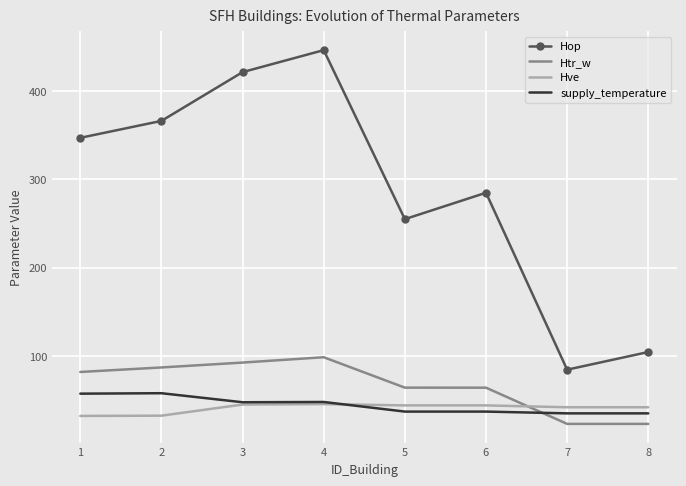

What is the highest value of the Hve series?

45.5